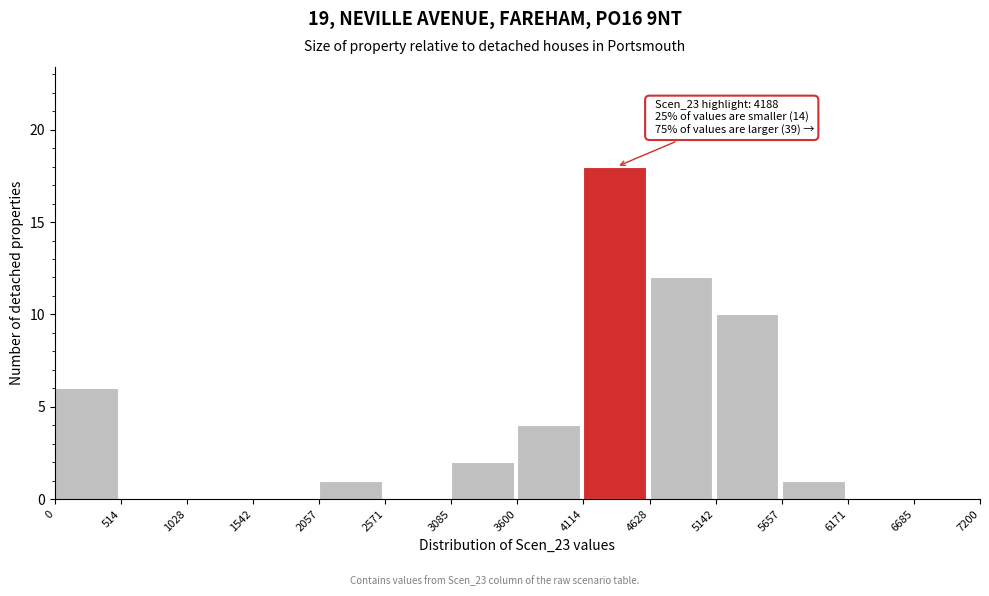

Over which range of the x-axis is the bar tallest?

4114 to 4628